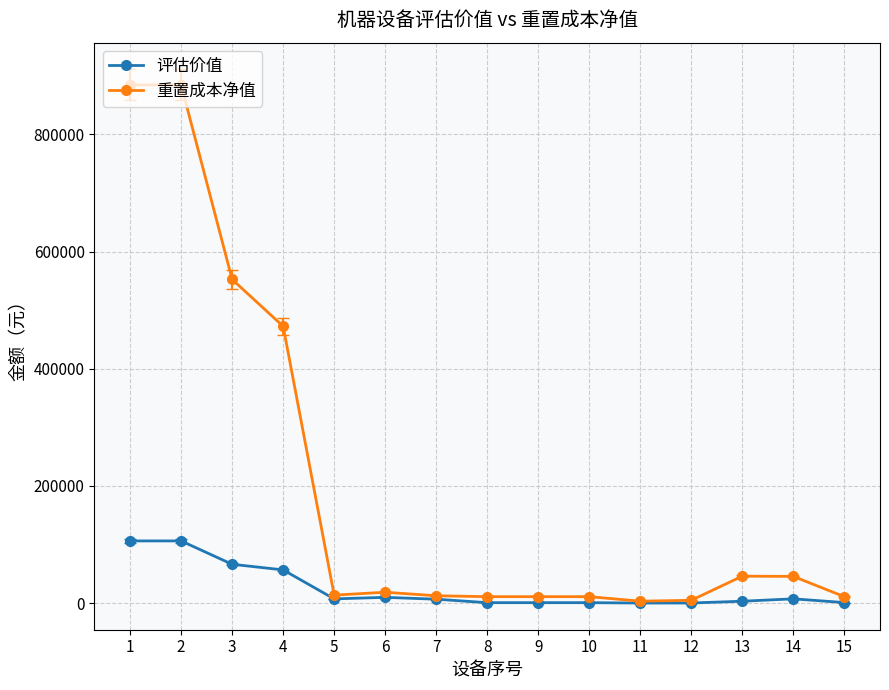

Rank the series by their average value, from highest to lowest.

重置成本净值, 评估价值